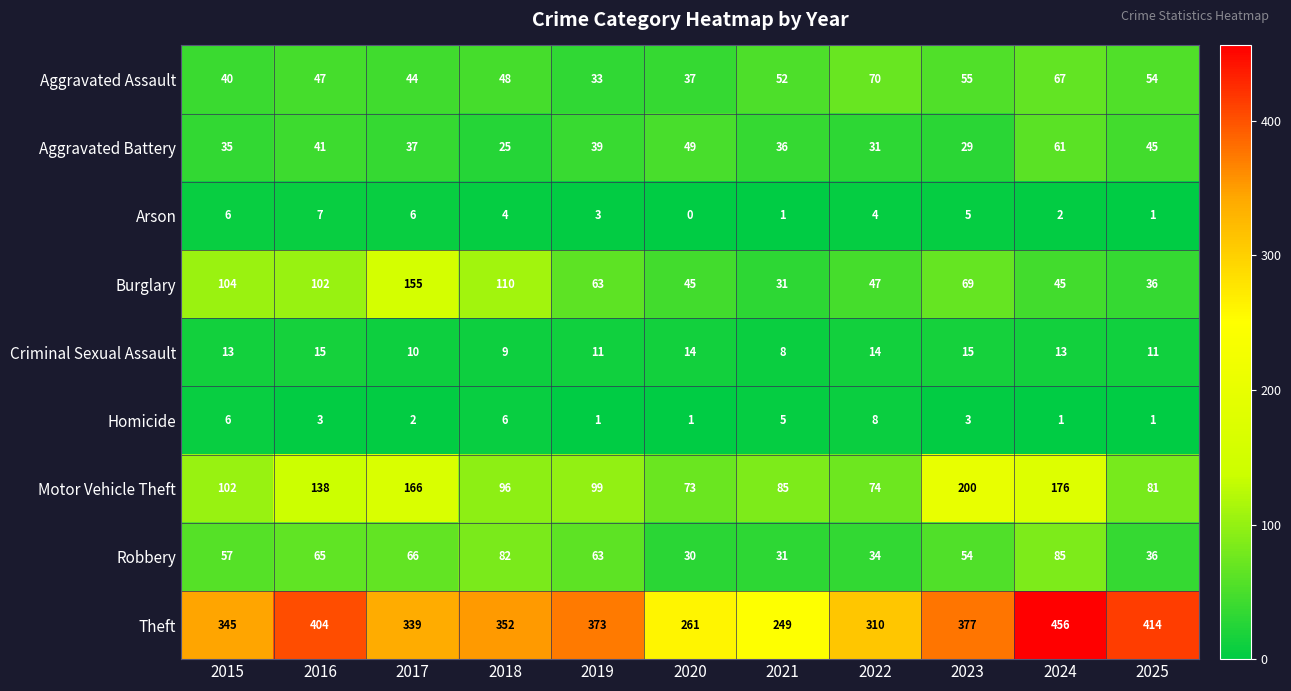

Which series changed the most between 2016 and 2022?

Theft